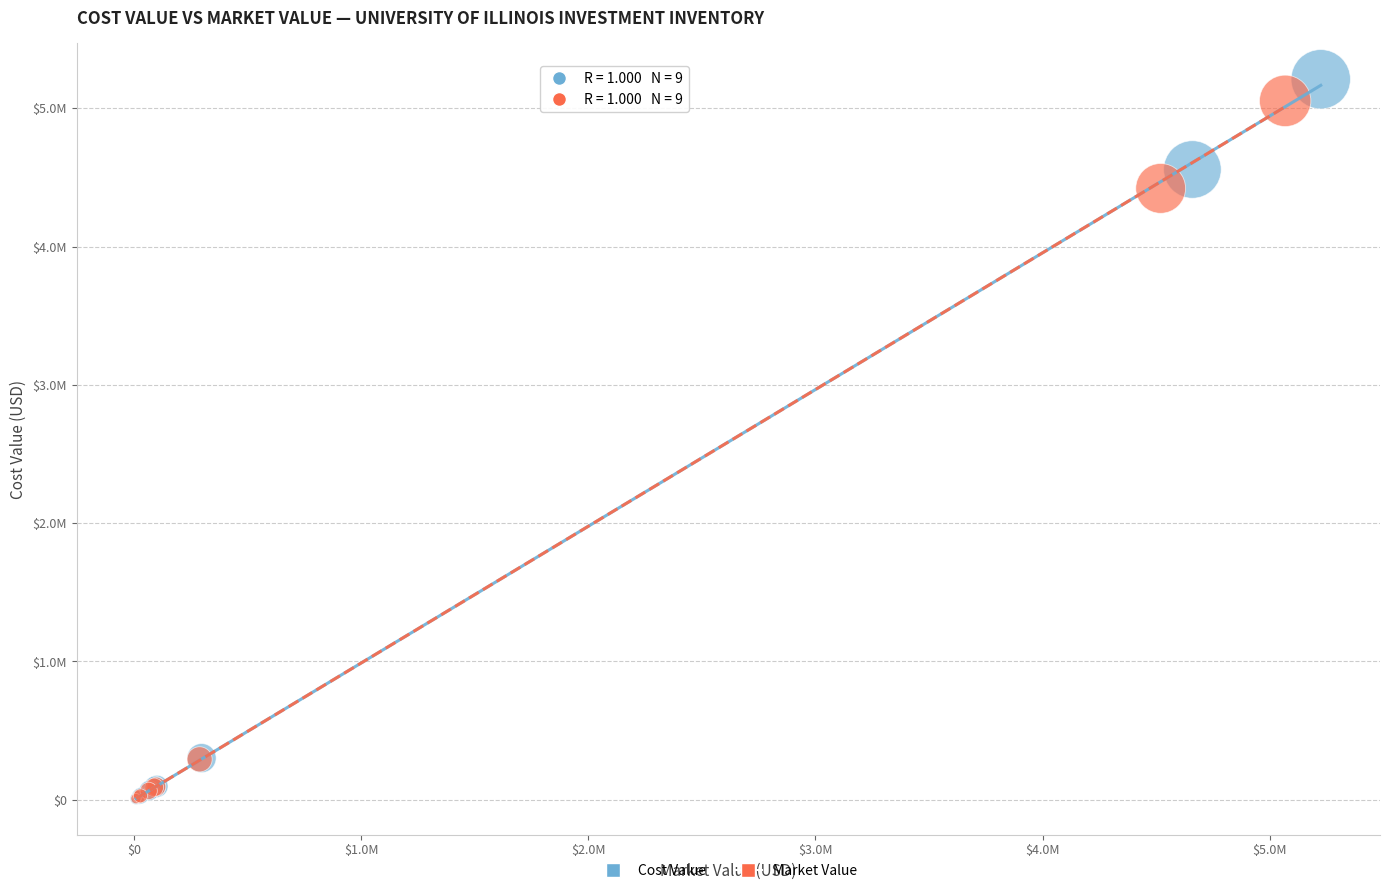

Which series contains the highest Y value?

Cost Value